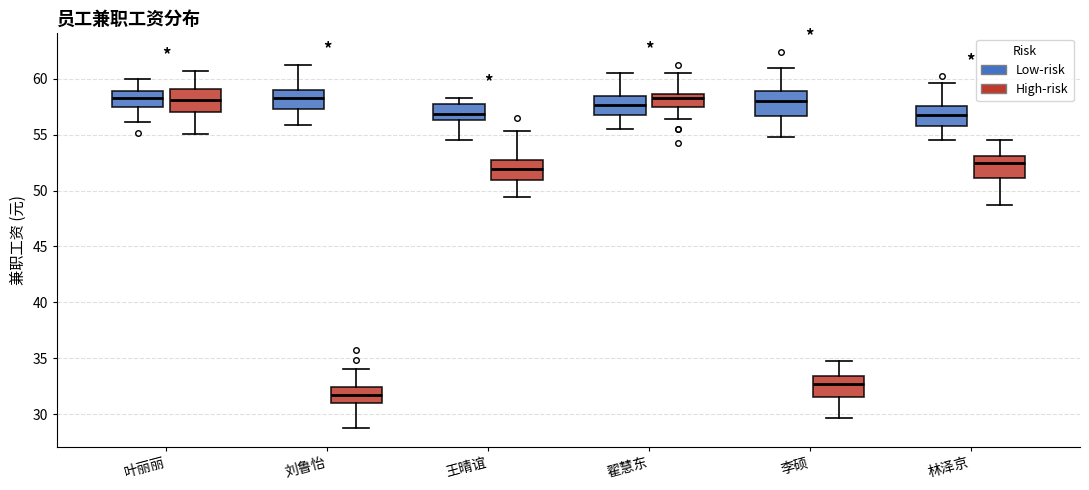

Where does the median line of the box for 李硕 (High-risk) sit on the y-axis? The values are not printed on the chart, so give them approximately, as read against the axis.

32.5